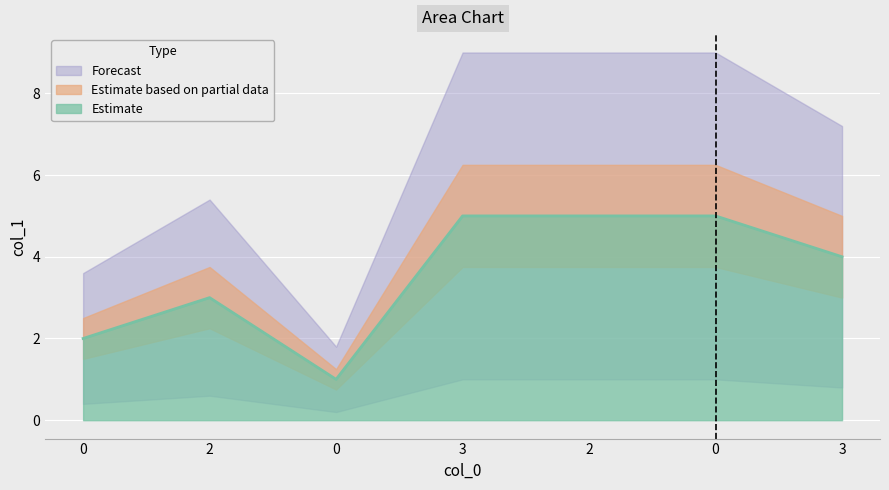

True or false: there are more than 2 points higher than both neighbors.

False